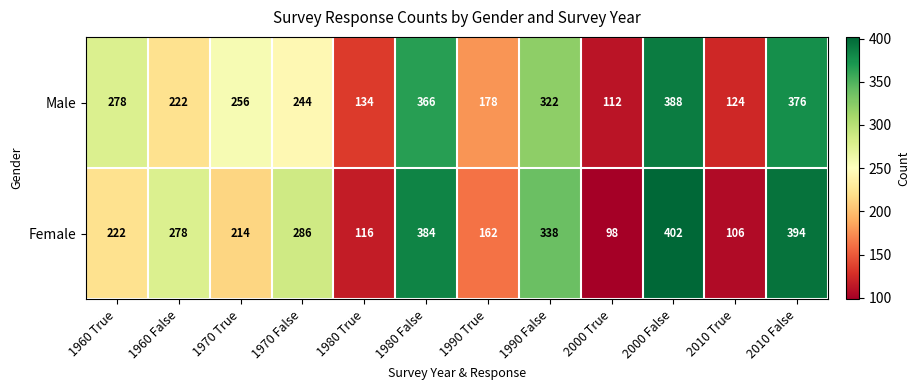

Which category has the highest value across all series?

2000 False